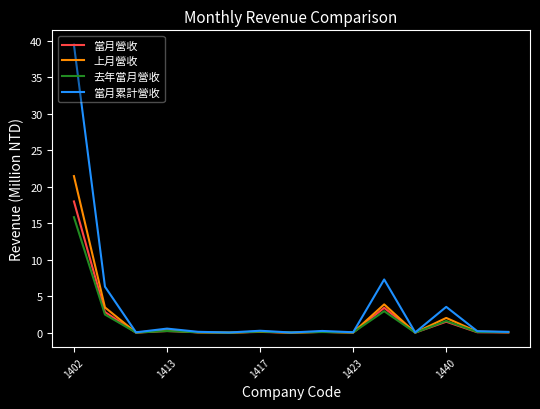

How many lines are shown in the chart?

4